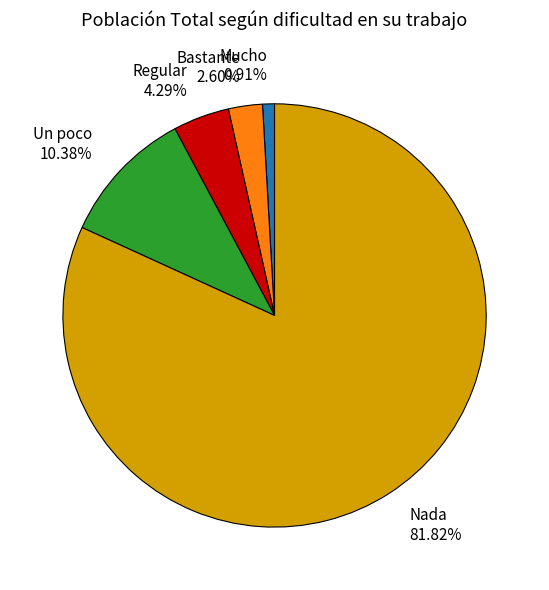

Which slice is the smallest?

Mucho